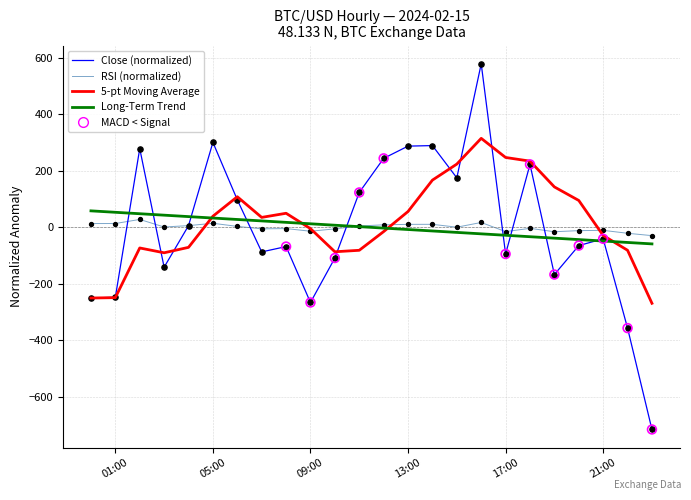

What is the maximum value shown in the chart?

578.9